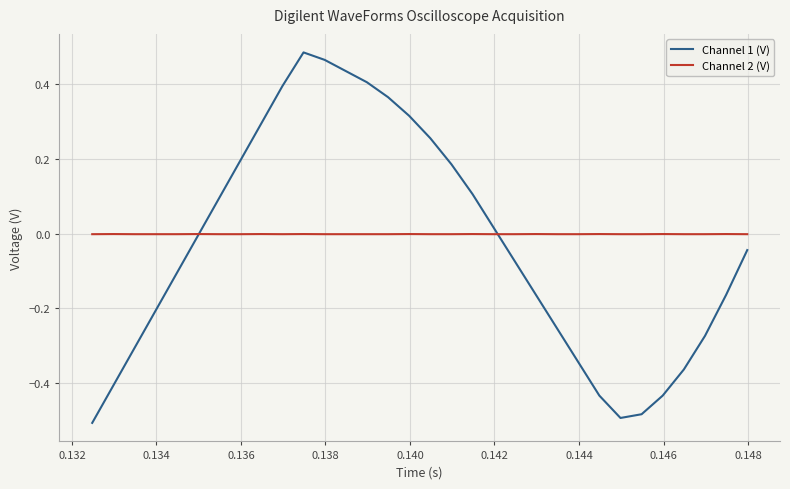

Which series has the largest range (max minus min)?

Channel 1 (V)